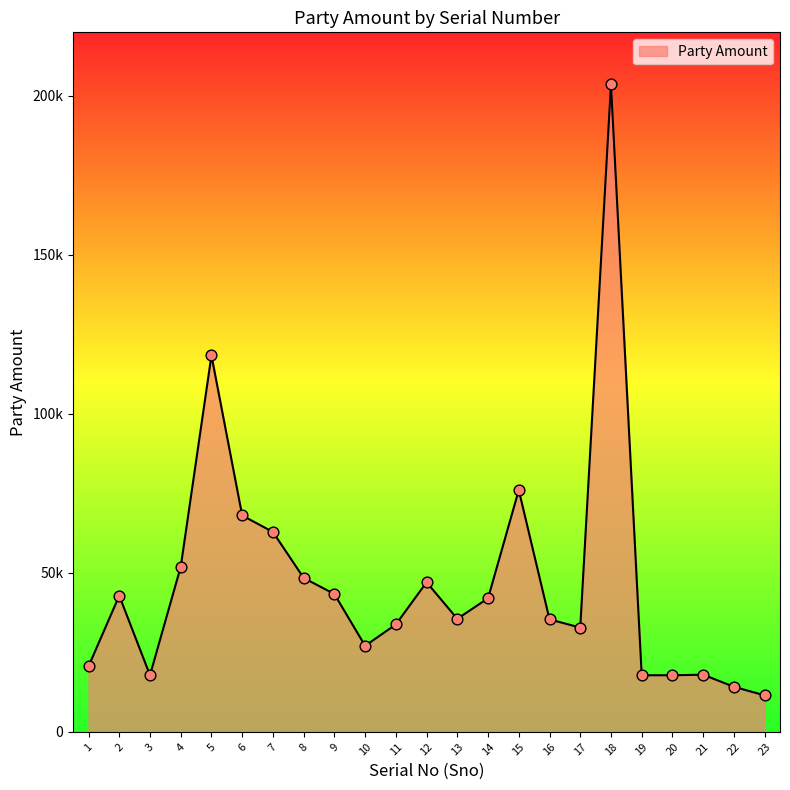

What is the ratio of the value at 1 to the value at 12?

0.4